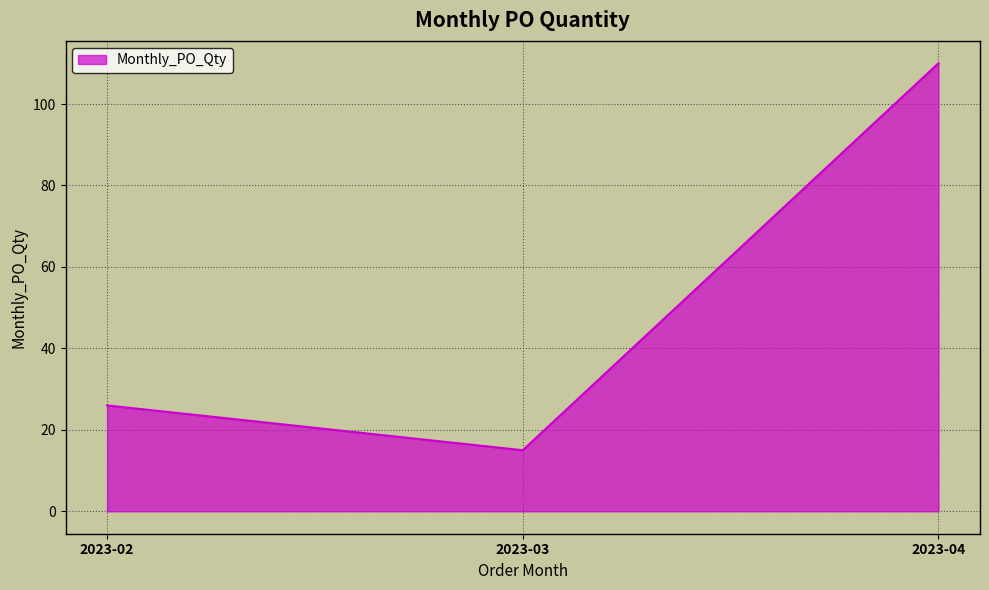

At which category does the chart reach its minimum across all series?

2023-03